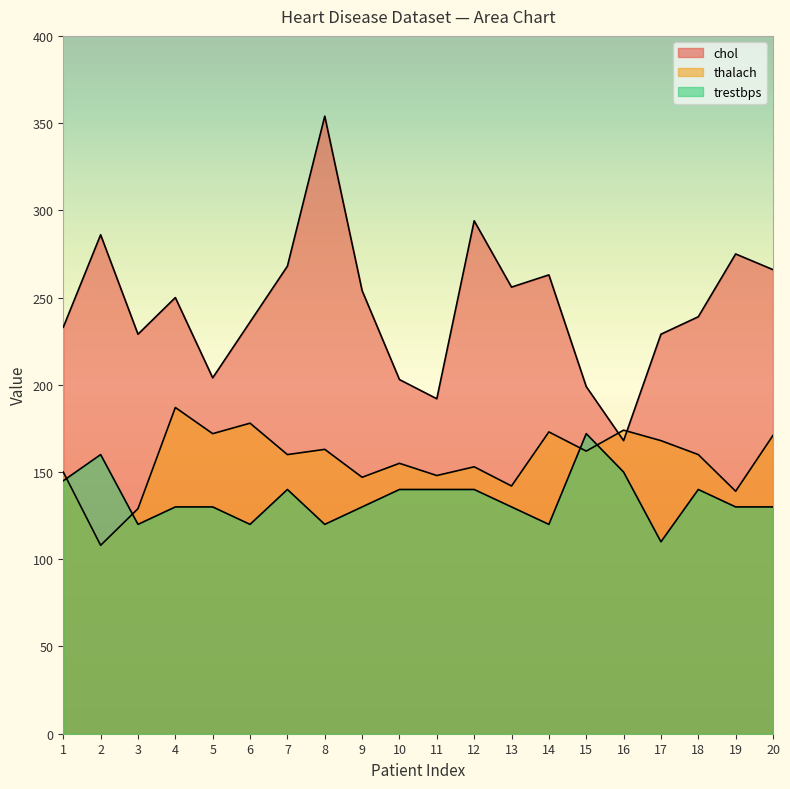

How many intersections are there between thalach and trestbps?

4